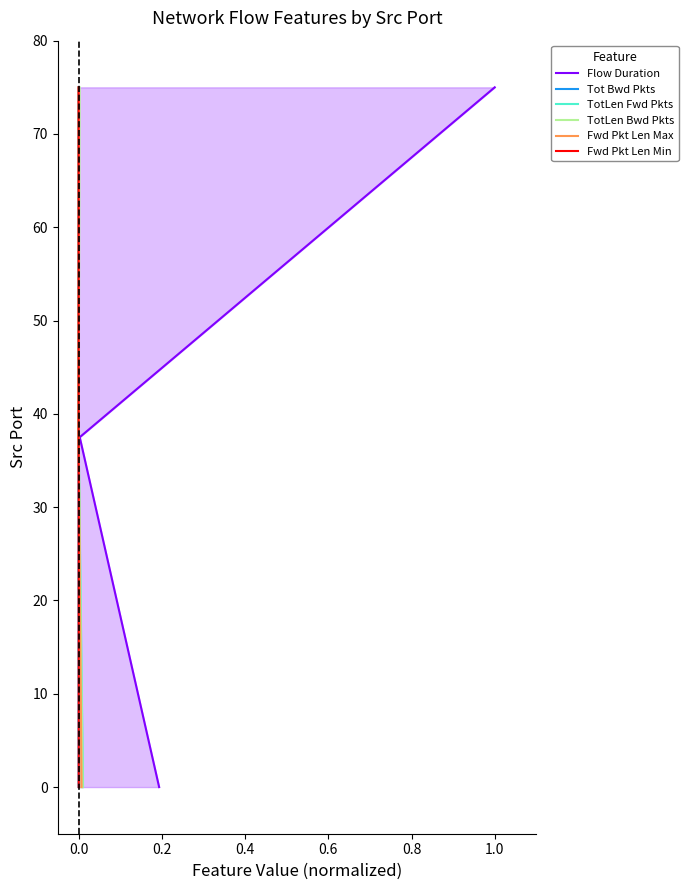

How many lines are shown in the chart?

6